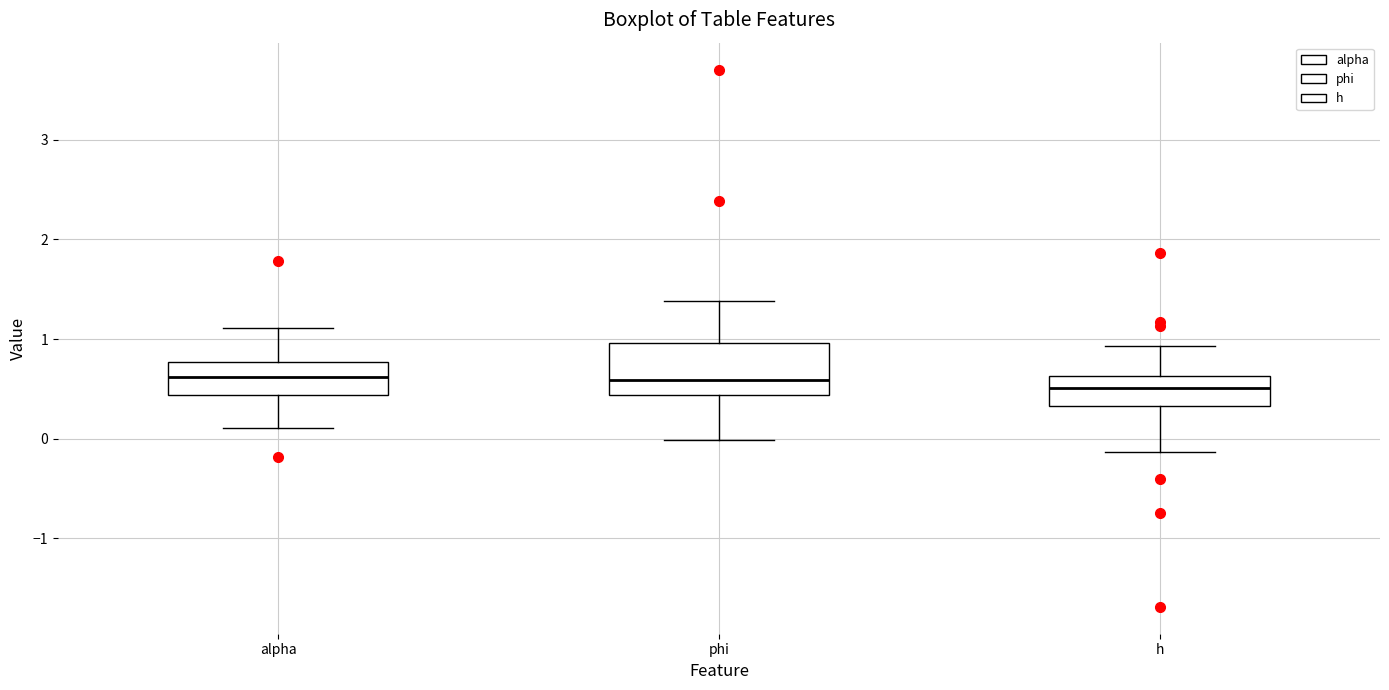

Which box is the tallest, from its lower edge to its upper edge?

phi